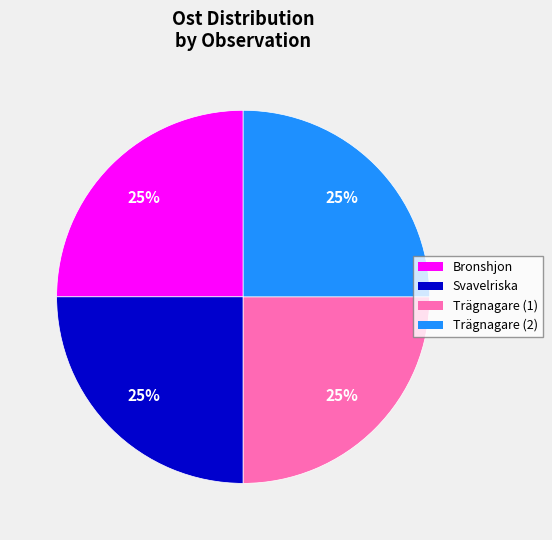

Does any single category account for the majority?

No